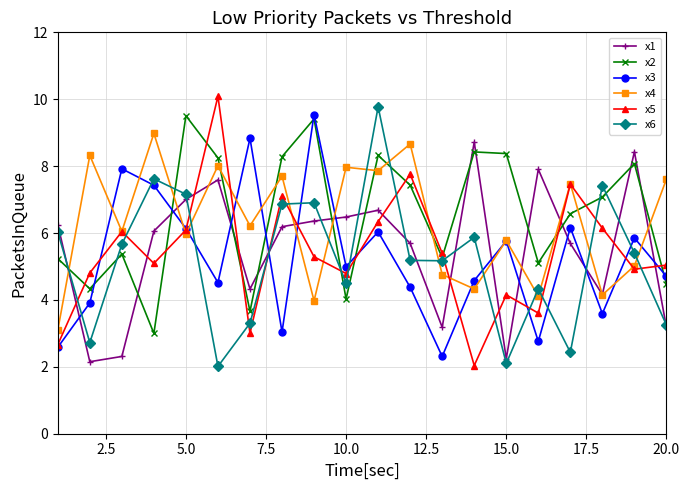

What is the minimum value for x5?

2.0